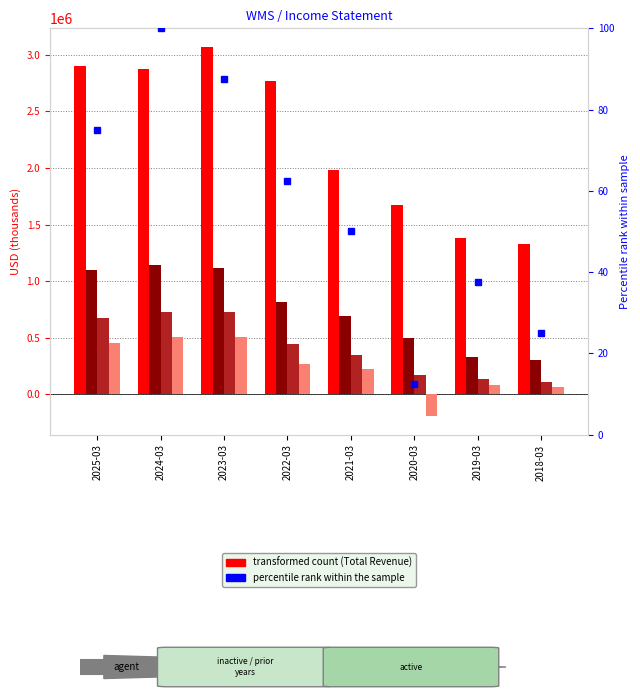

At which category is the sum across all series the highest?

2023-03